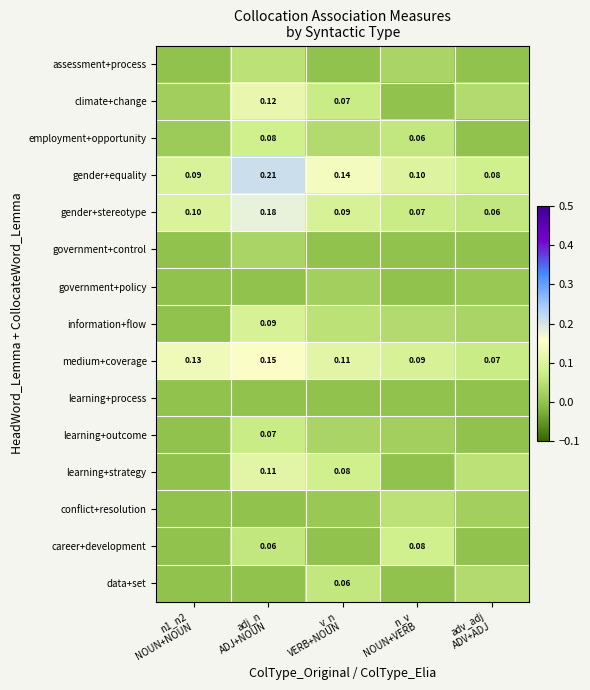

List the series in order of their peak value, lowest first.

learning+process, government+policy, government+control, assessment+process, conflict+resolution, data+set, learning+outcome, employment+opportunity, career+development, information+flow, learning+strategy, climate+change, medium+coverage, gender+stereotype, gender+equality